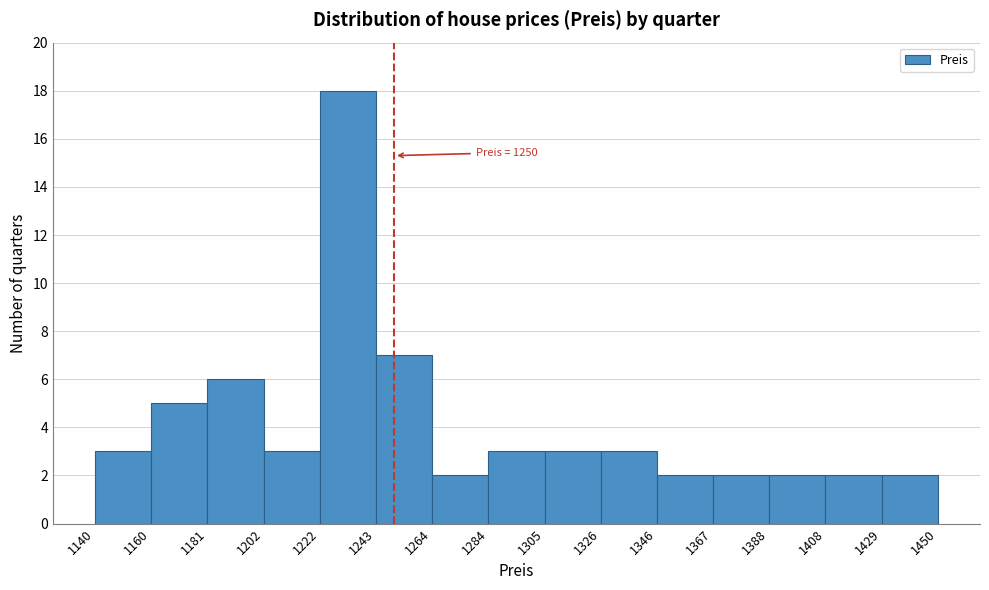

Which range on the x-axis has the tallest bar?

1222 to 1243